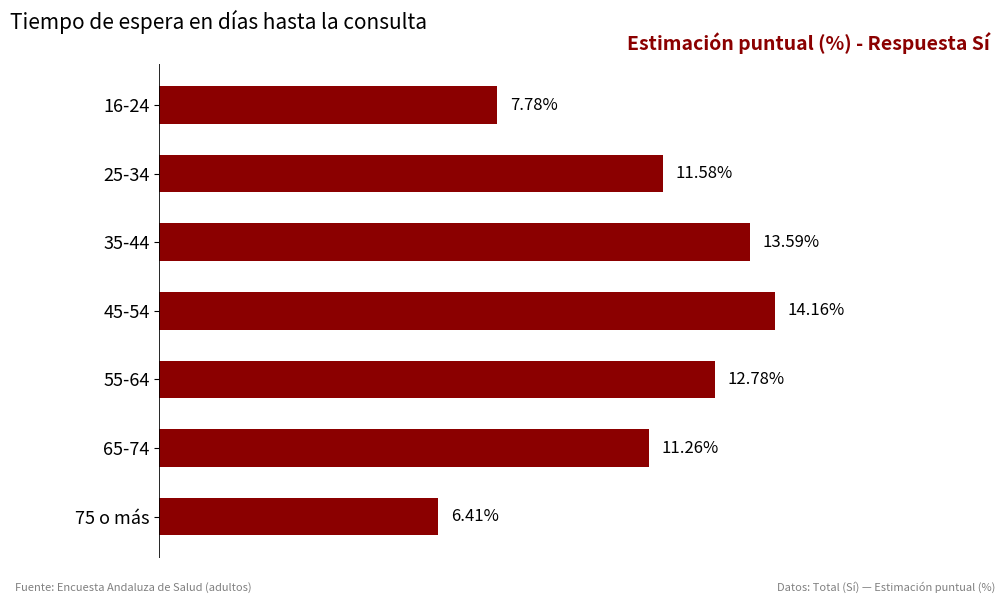

List the labels in order of value, smallest first.

75 o más, 16-24, 65-74, 25-34, 55-64, 35-44, 45-54